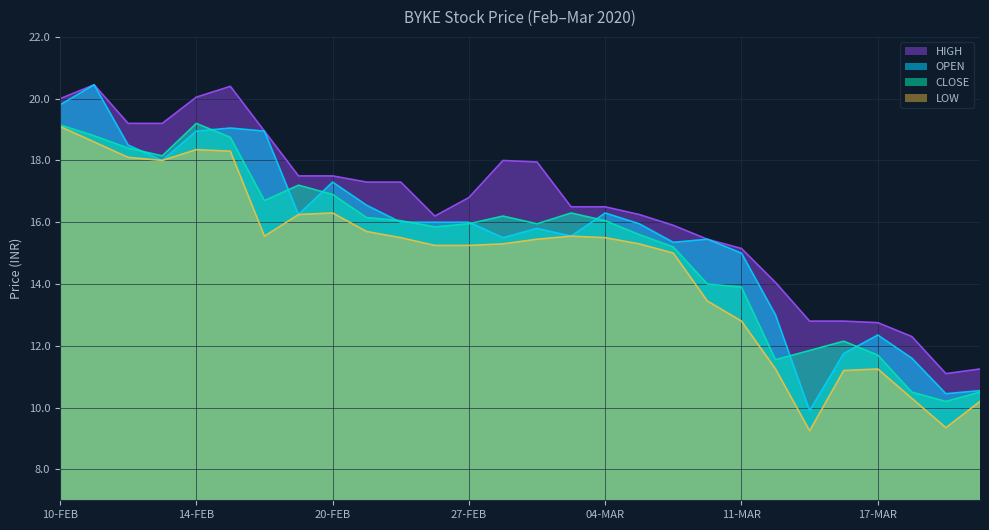

Where does the HIGH series first go above 16?

10-FEB